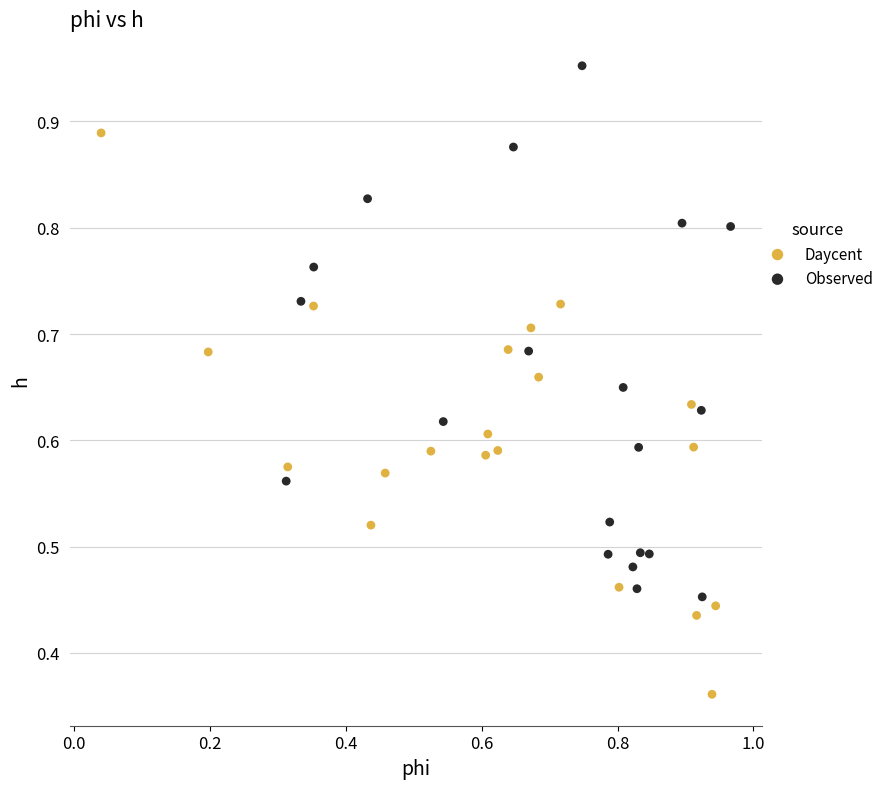

What are all the series names shown in the legend?

Daycent, Observed